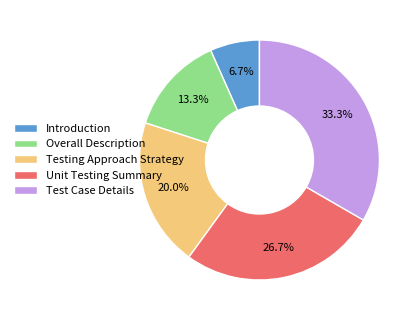

Rank the categories by value from lowest to highest.

Introduction, Overall Description, Testing Approach Strategy, Unit Testing Summary, Test Case Details